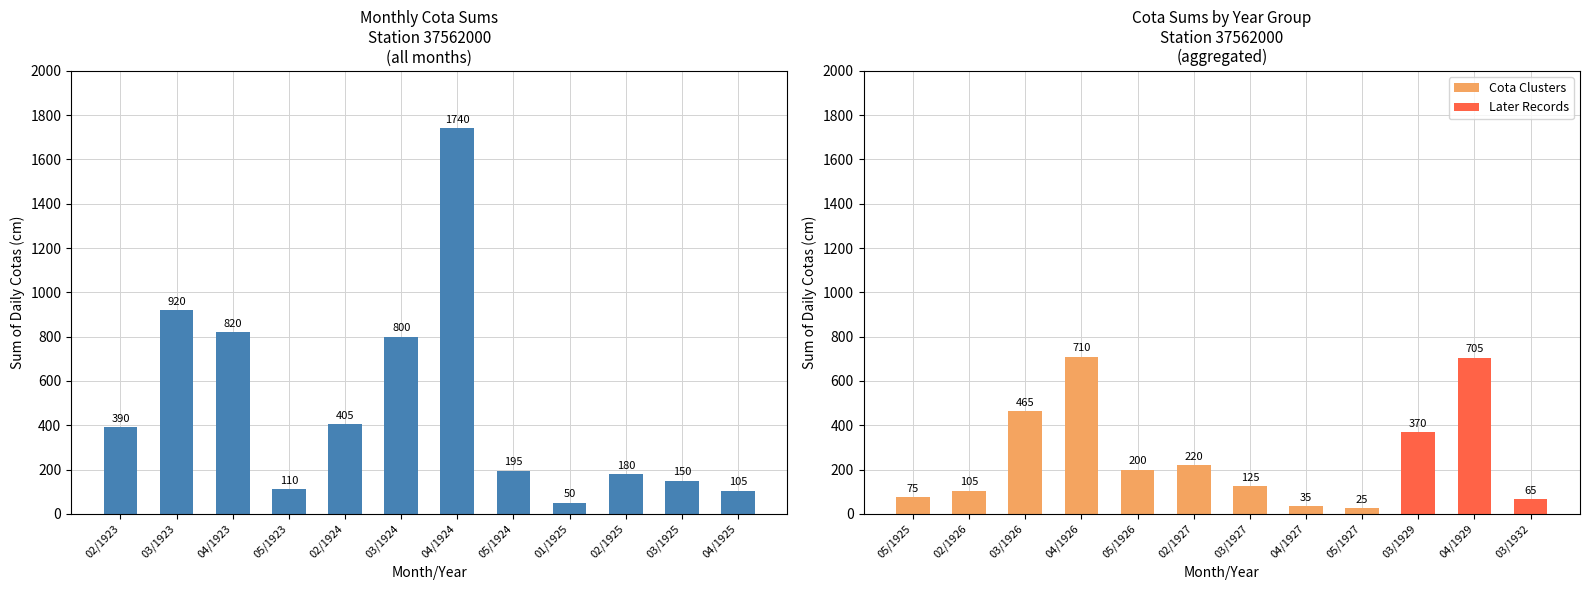

How many bars are there in total?

12